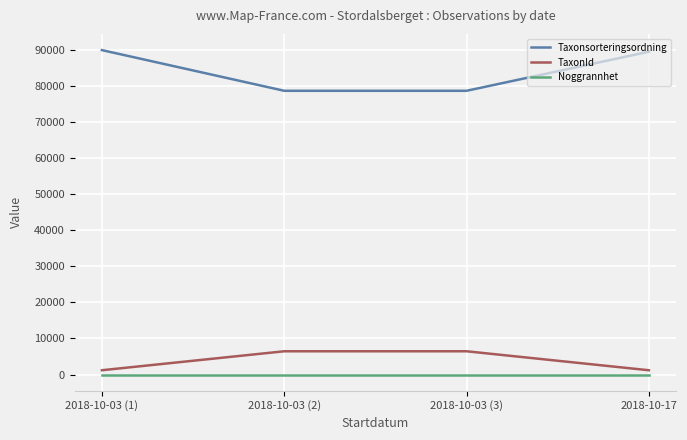

List the series in order of their peak value, highest first.

Taxonsorteringsordning, TaxonId, Noggrannhet